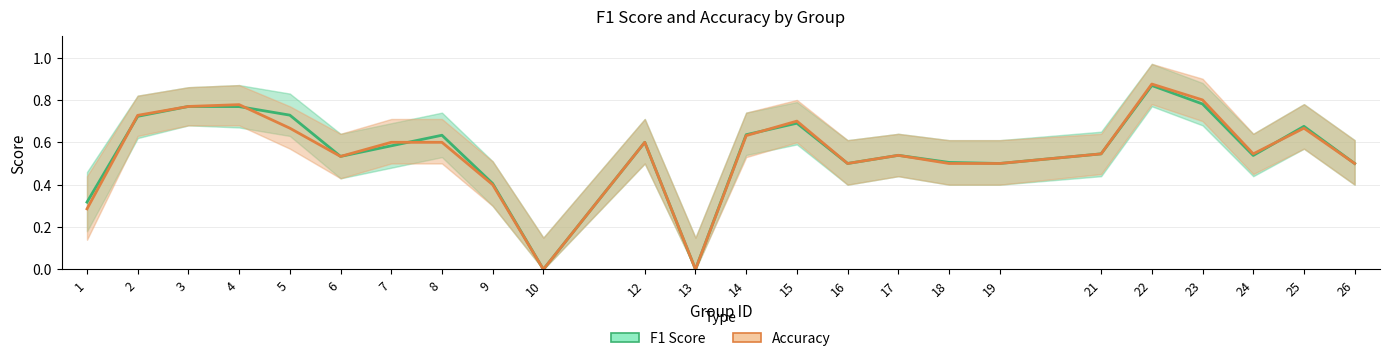

The value of Accuracy at 19 is 0.3. True or false?

False